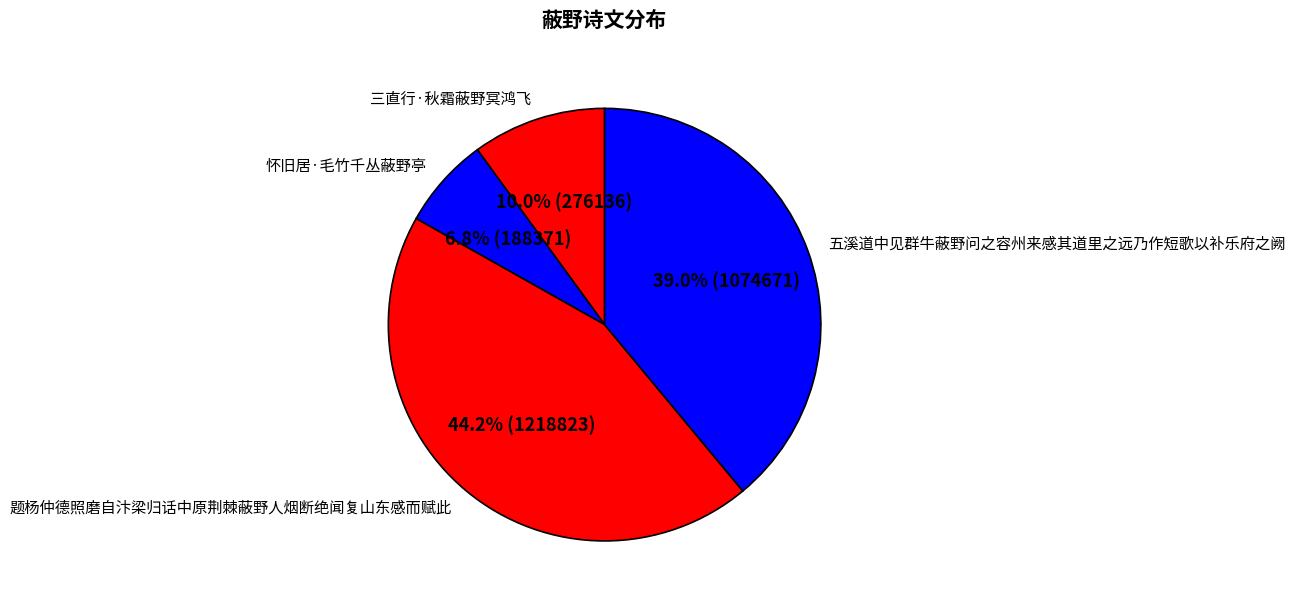

True or false: 五溪道中见群牛蔽野问之容州来感其道里之远乃作短歌以补乐府之阙 accounts for 33% of the total.

False